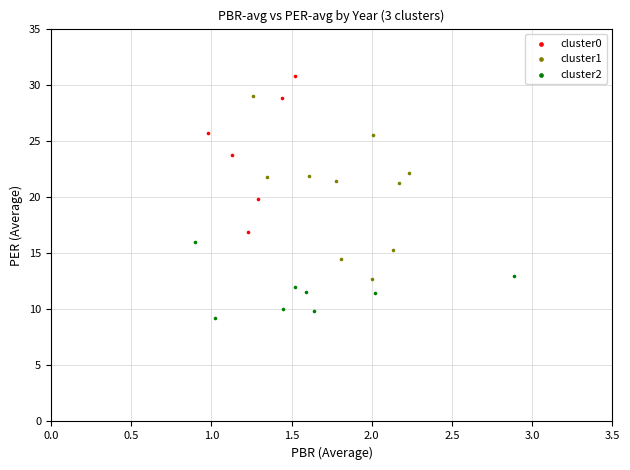

Which series has the widest spread of Y values?

cluster1